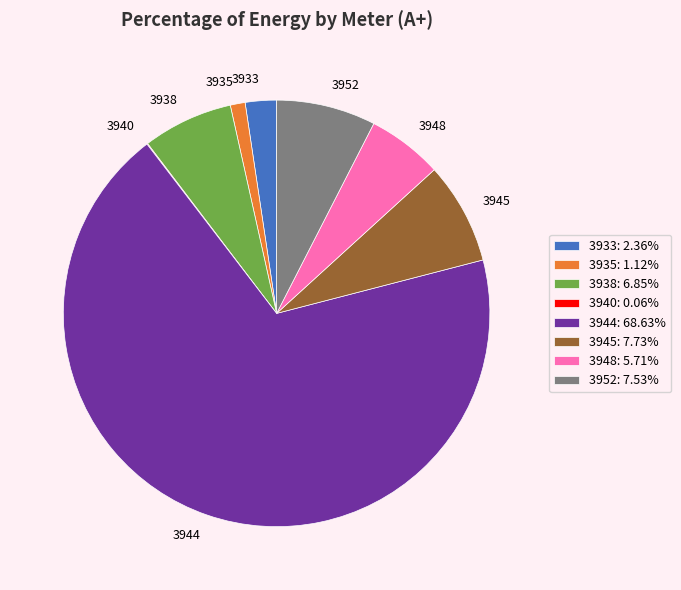

Which category has the biggest portion of the pie?

3944